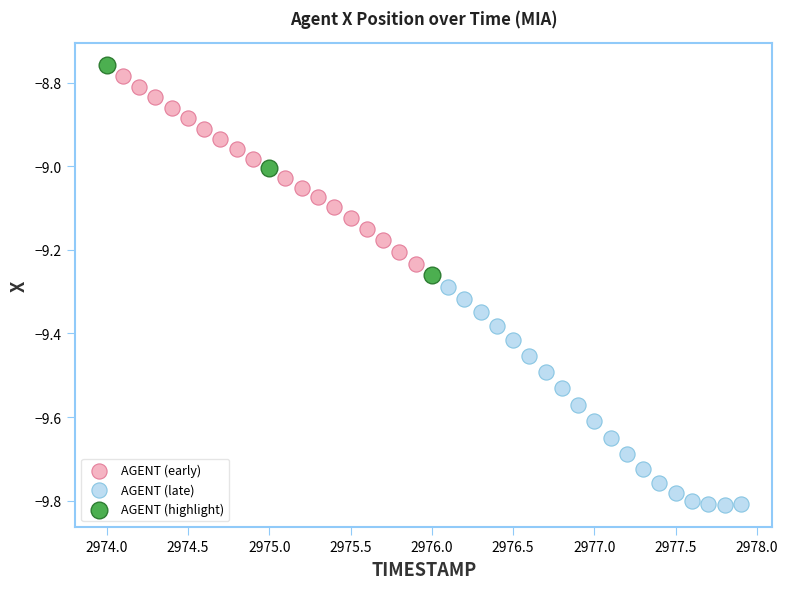

Which series has the largest Y range (max minus min)?

AGENT (late)